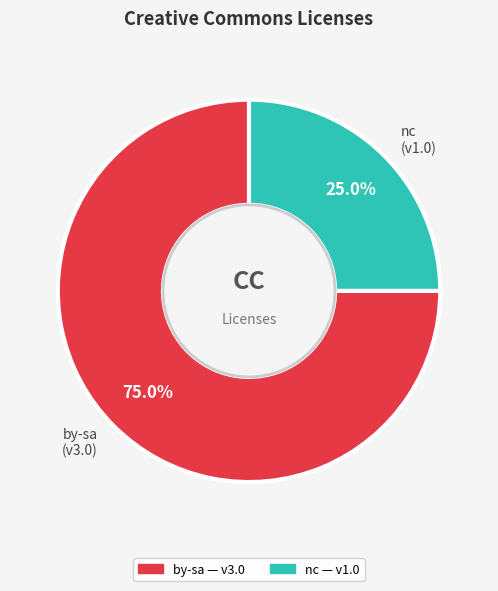

How many slices are in this pie chart?

2